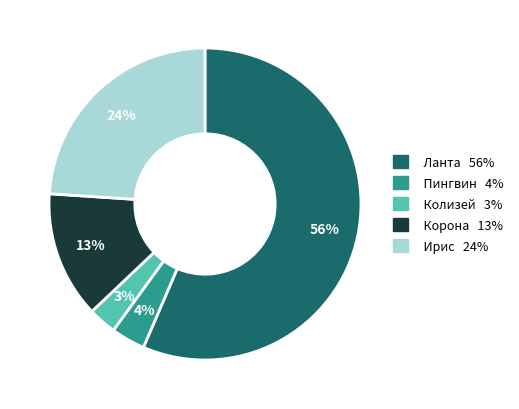

To the nearest percent, what is the average slice percentage?

20%